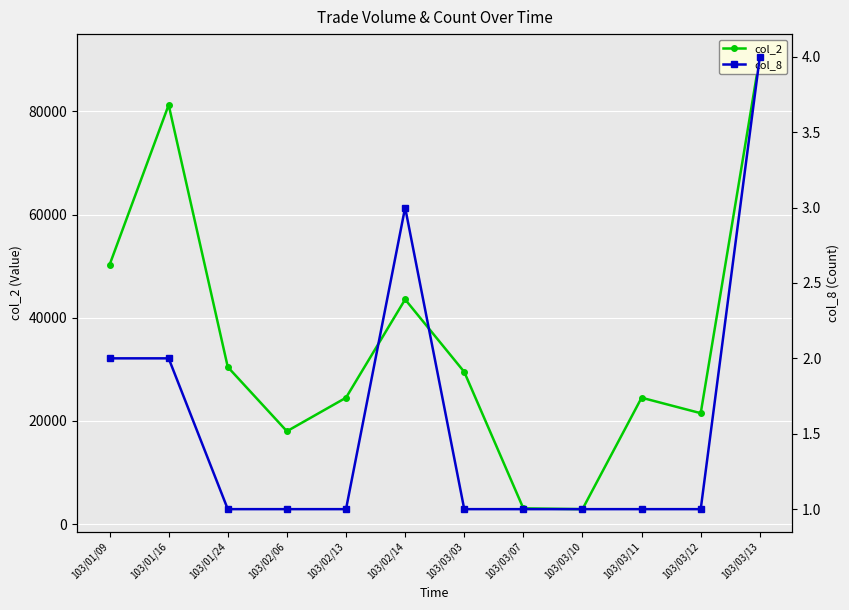

Rank the series by their maximum value, from highest to lowest.

col_2, col_8